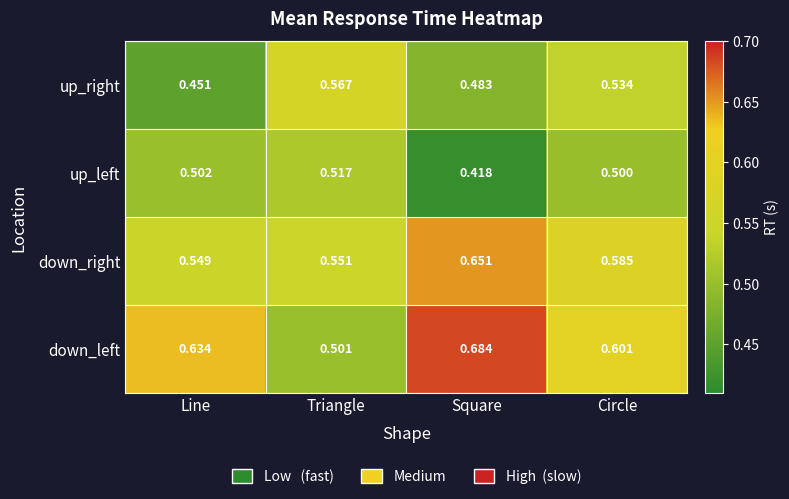

At which category does the chart reach its peak across all series?

Square